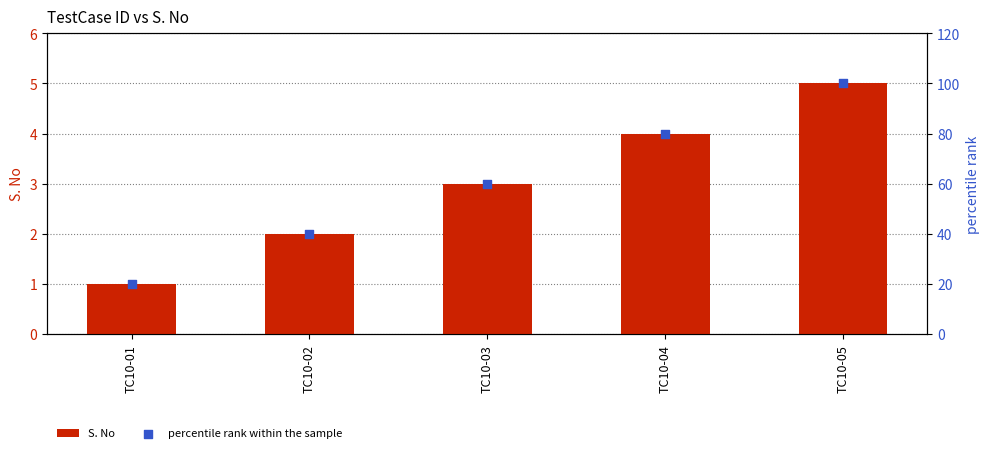

At which category is the sum across all series the highest?

TC10-05